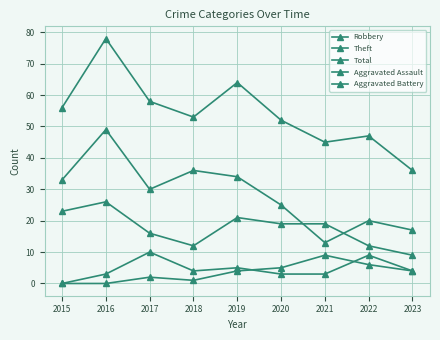

What is the approximate value of Theft at 2023, to the nearest 5?

15